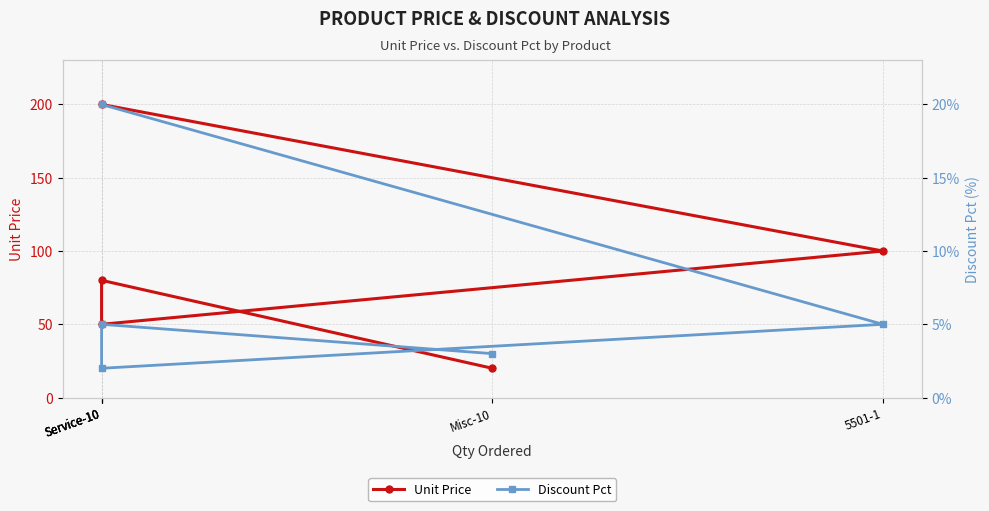

Does the chart display data point markers on the line(s)?

Yes